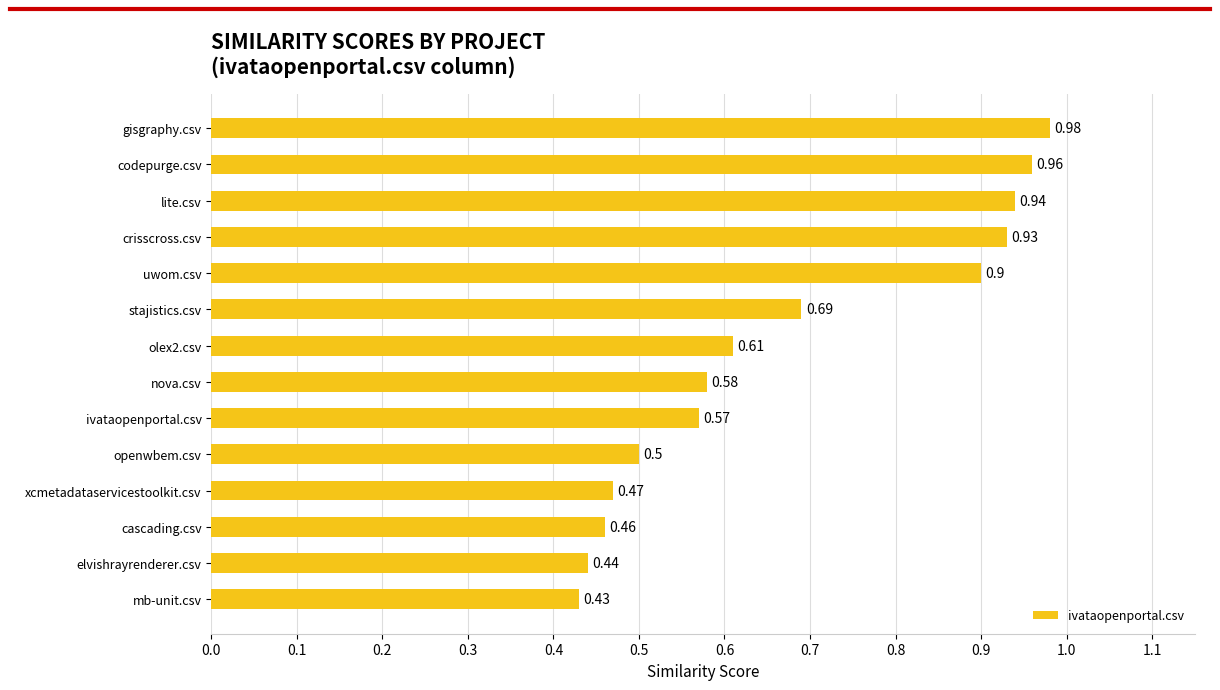

Between cascading.csv and mb-unit.csv, which is larger?

cascading.csv